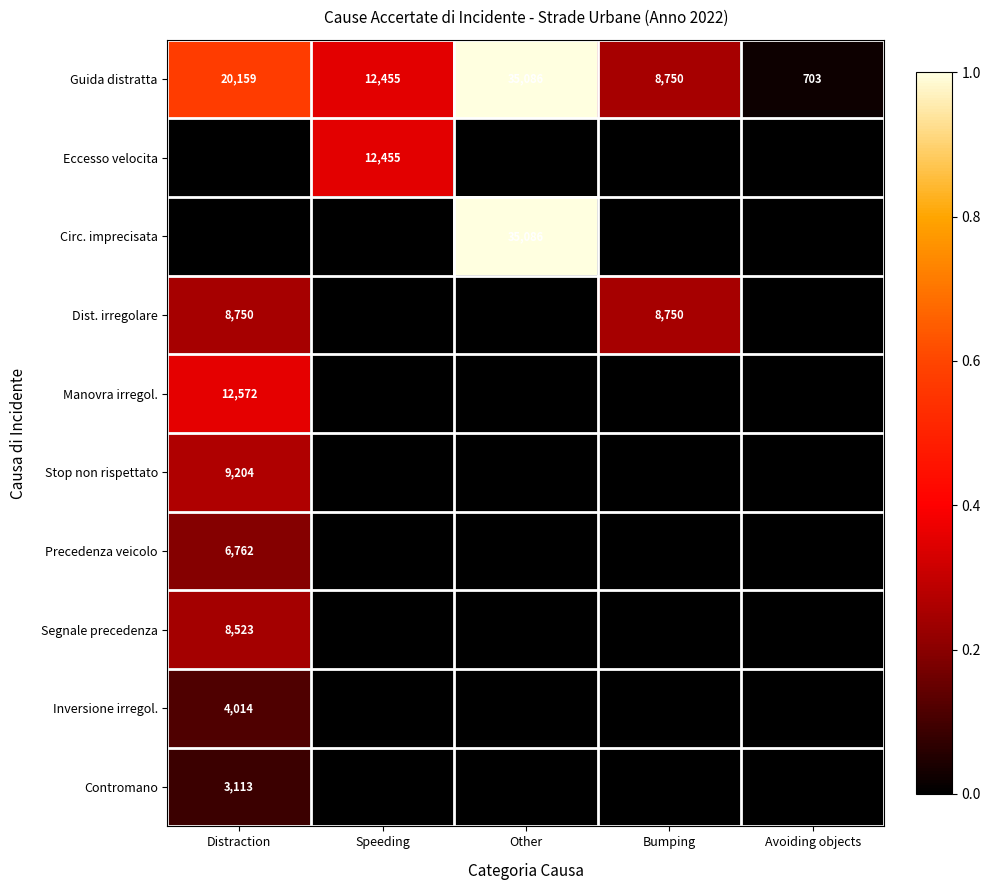

The Precedenza veicolo series shows 9901 at Distraction. True or false?

False